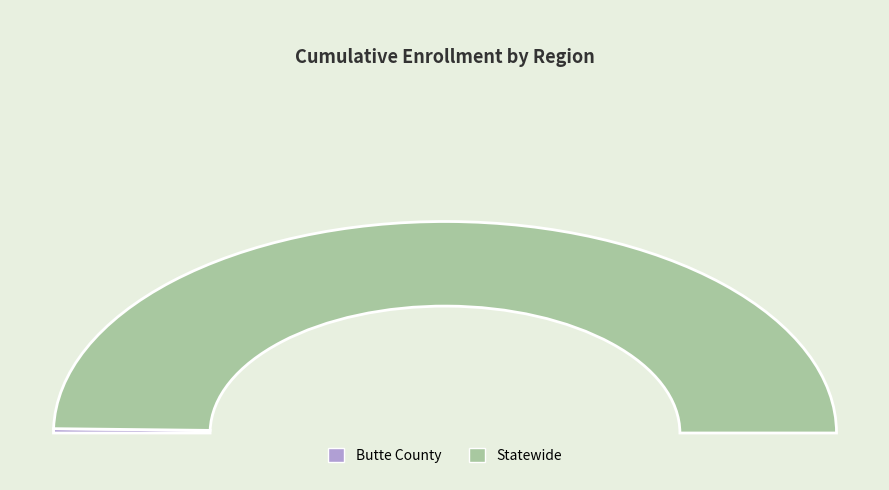

Does Statewide represent more than half of the total?

Yes